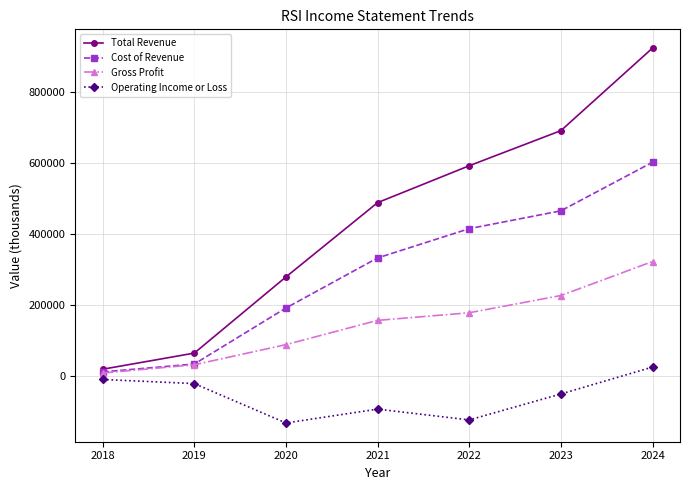

Rank the series by their maximum value, from highest to lowest.

Total Revenue, Cost of Revenue, Gross Profit, Operating Income or Loss